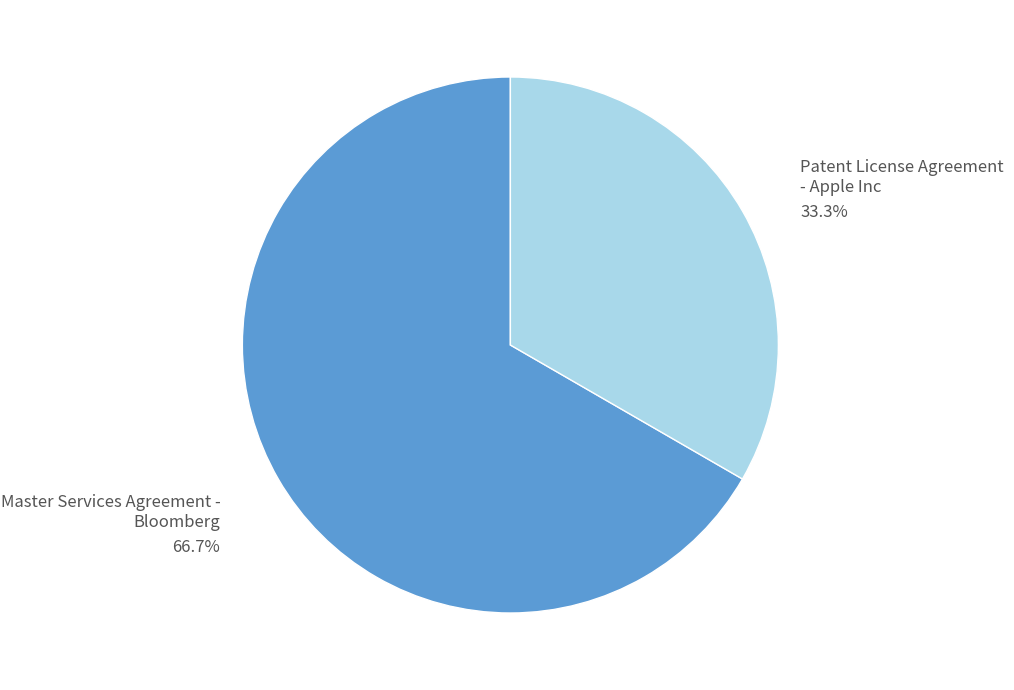

Is there any slice that represents more than half of the pie?

Yes